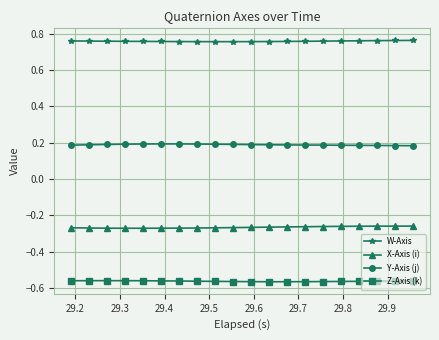

True or false: X-Axis (i) and W-Axis cross at least once.

False